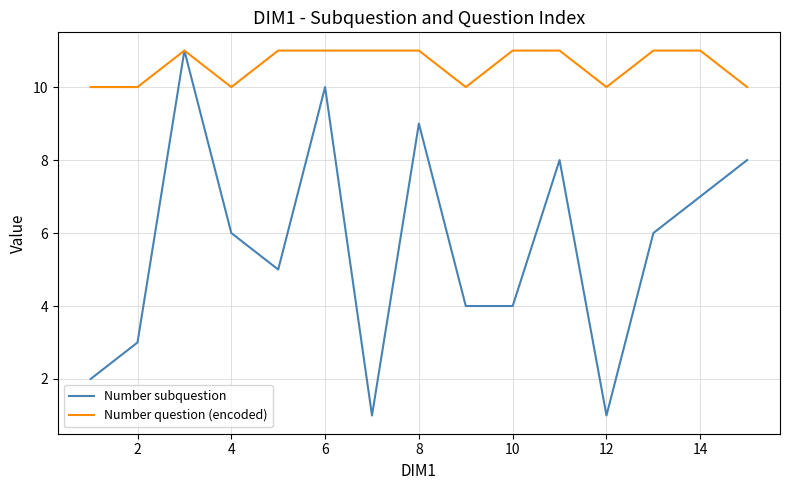

List the series in order of their overall mean, lowest first.

Number subquestion, Number question (encoded)